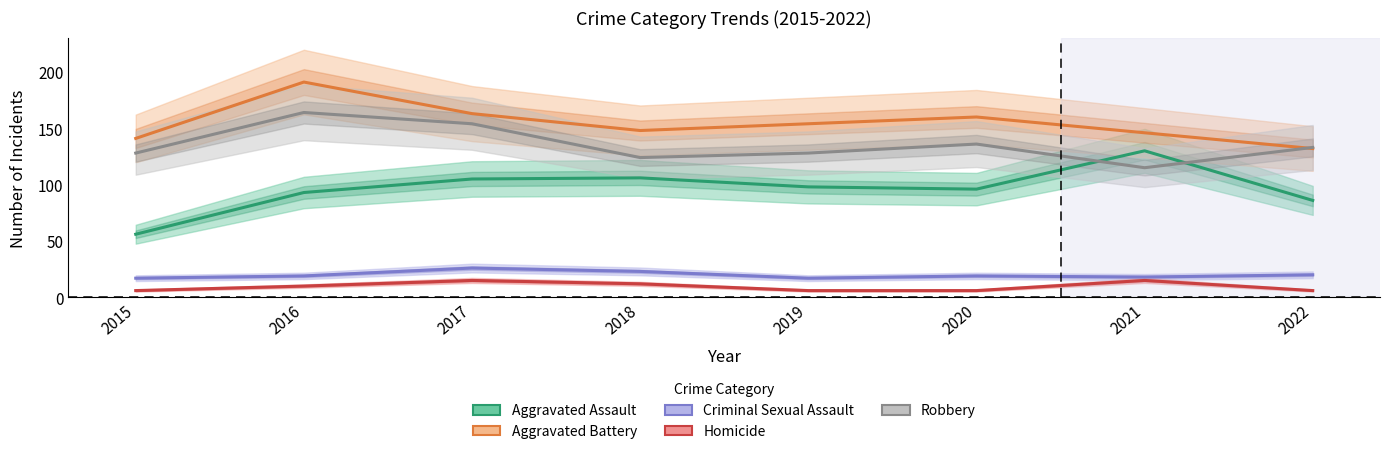

At which category does Robbery reach its first local peak?

2016